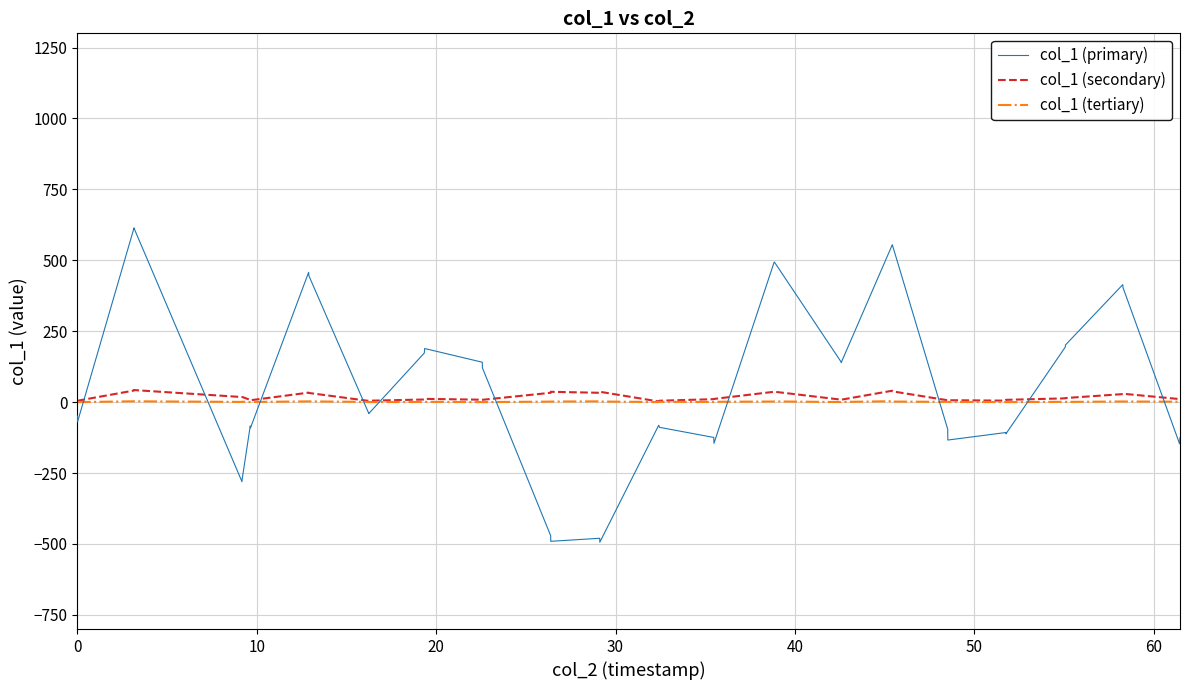

What is the maximum value shown in the chart?

614.1